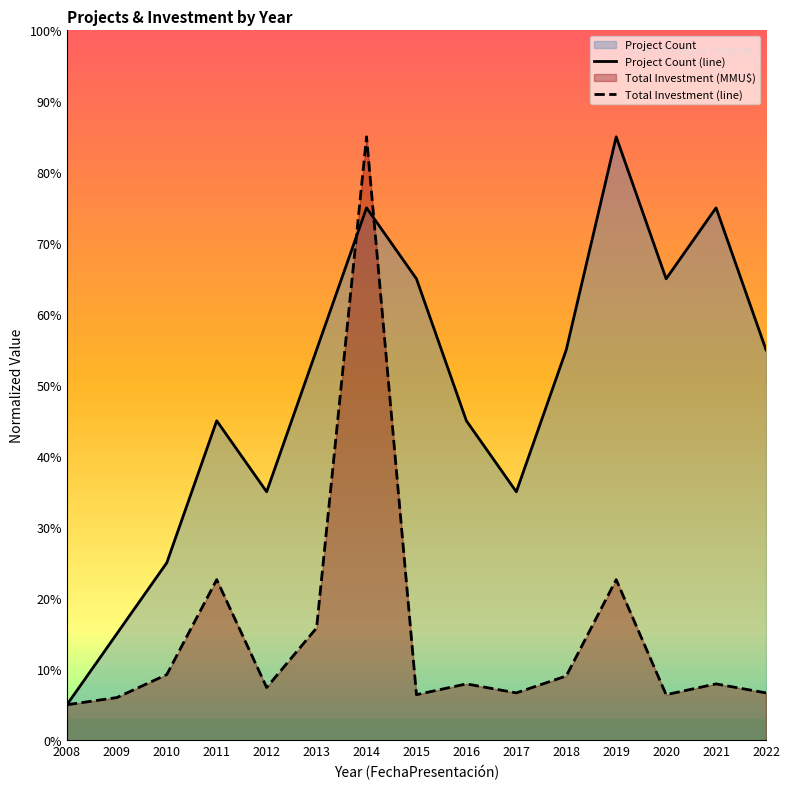

Which has a higher value, 2018 or 2020?

2020